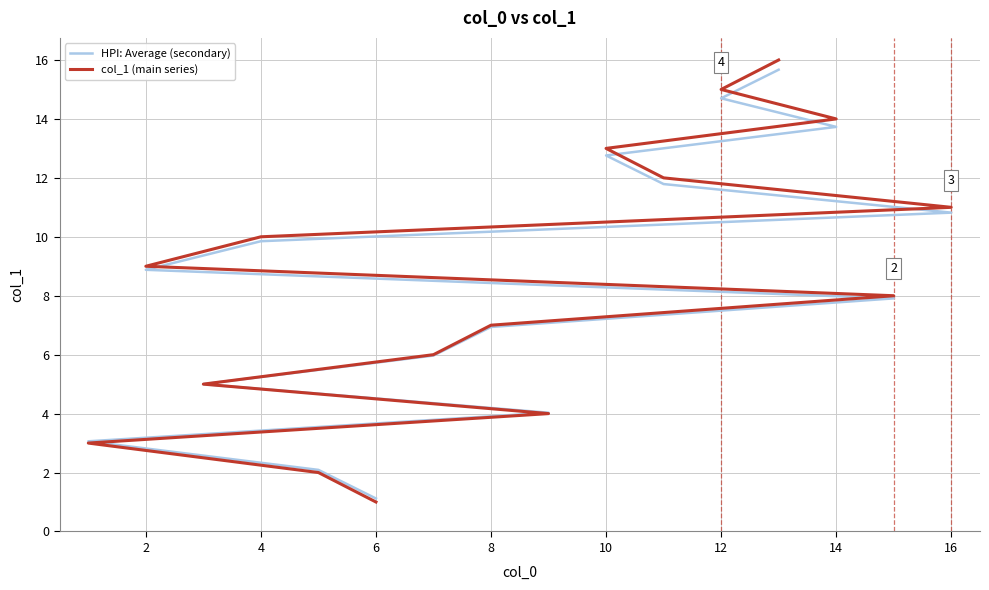

Which has a higher value, 12 or 8?

12